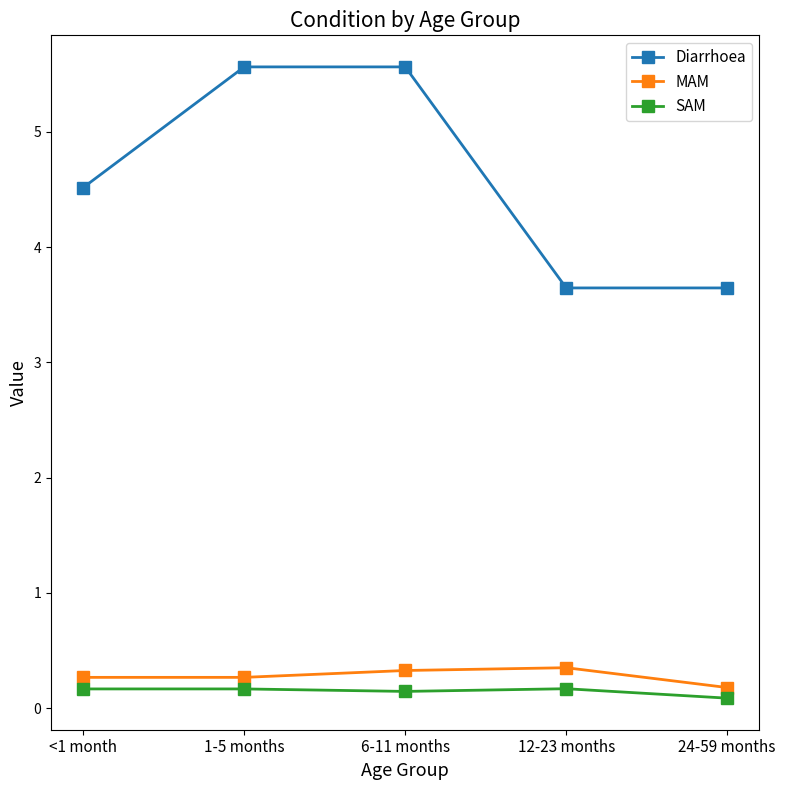

Count the number of data series in this chart.

3